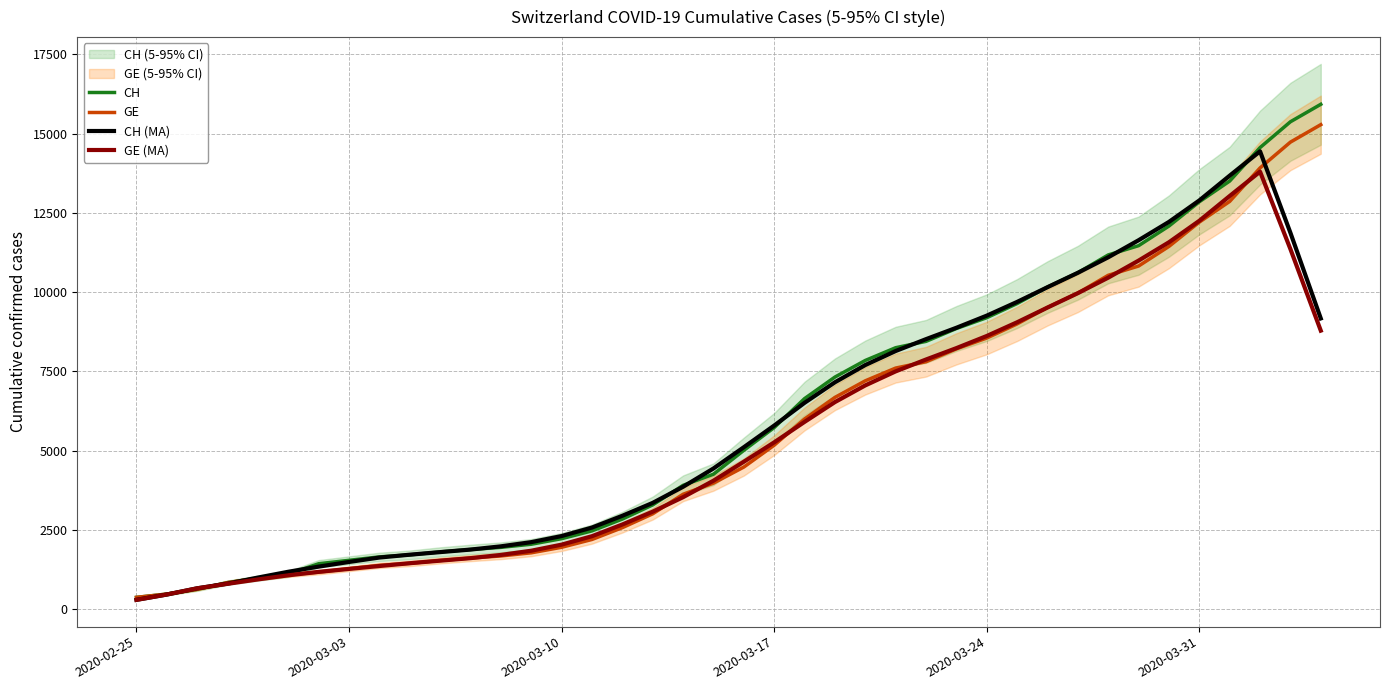

Which category has the lowest value across all series?

2020-02-25